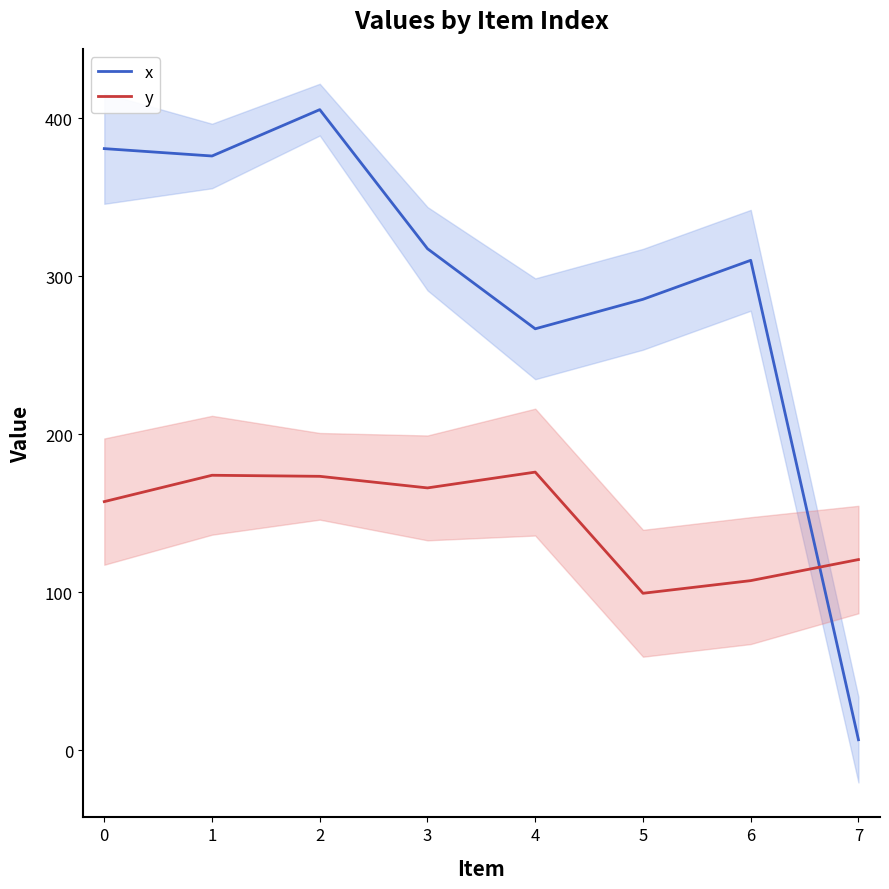

Rank the series by their average value, from highest to lowest.

x, y